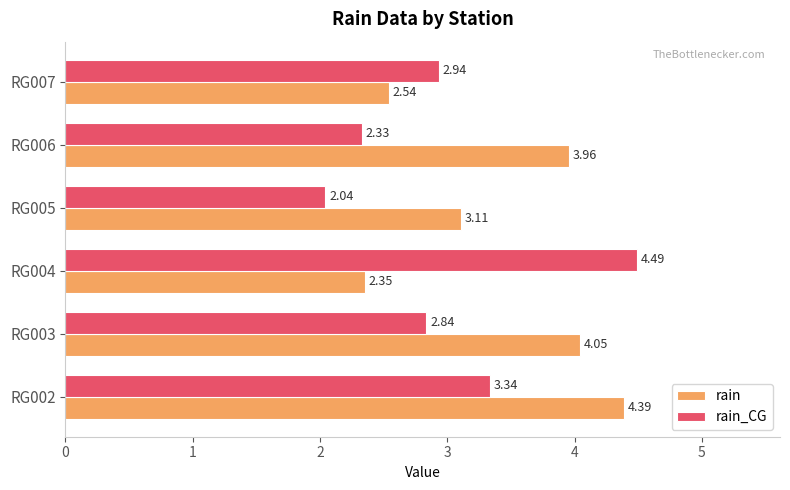

What is the average value of the rain series?

3.4